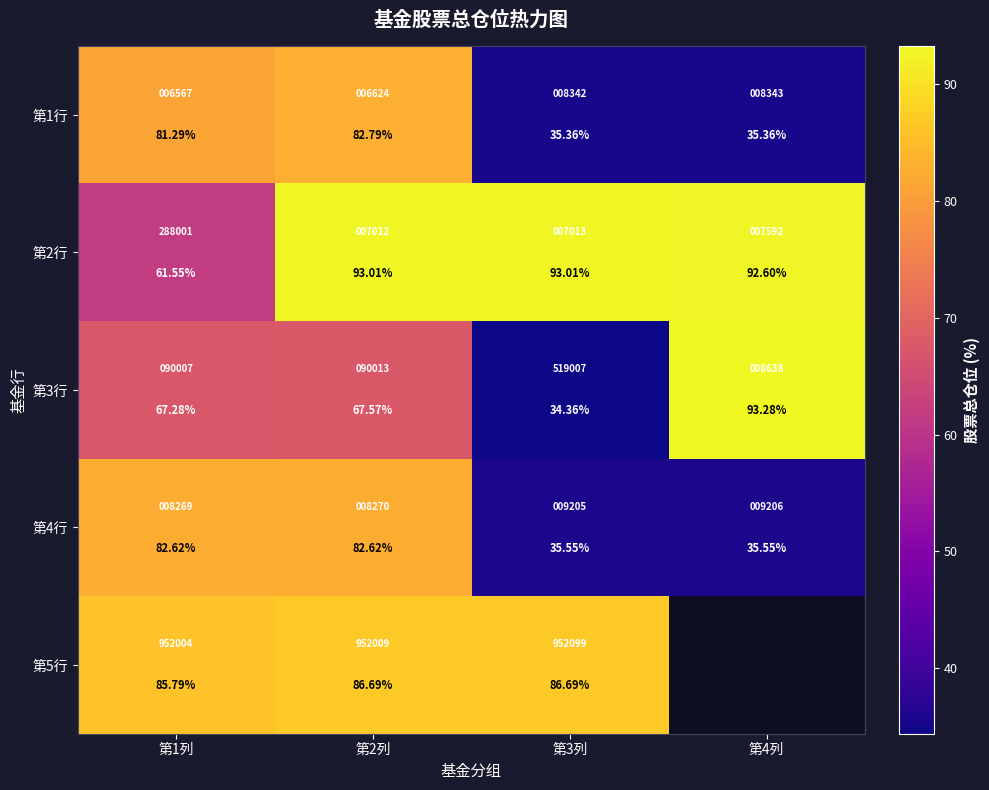

How many series are shown in this chart?

5